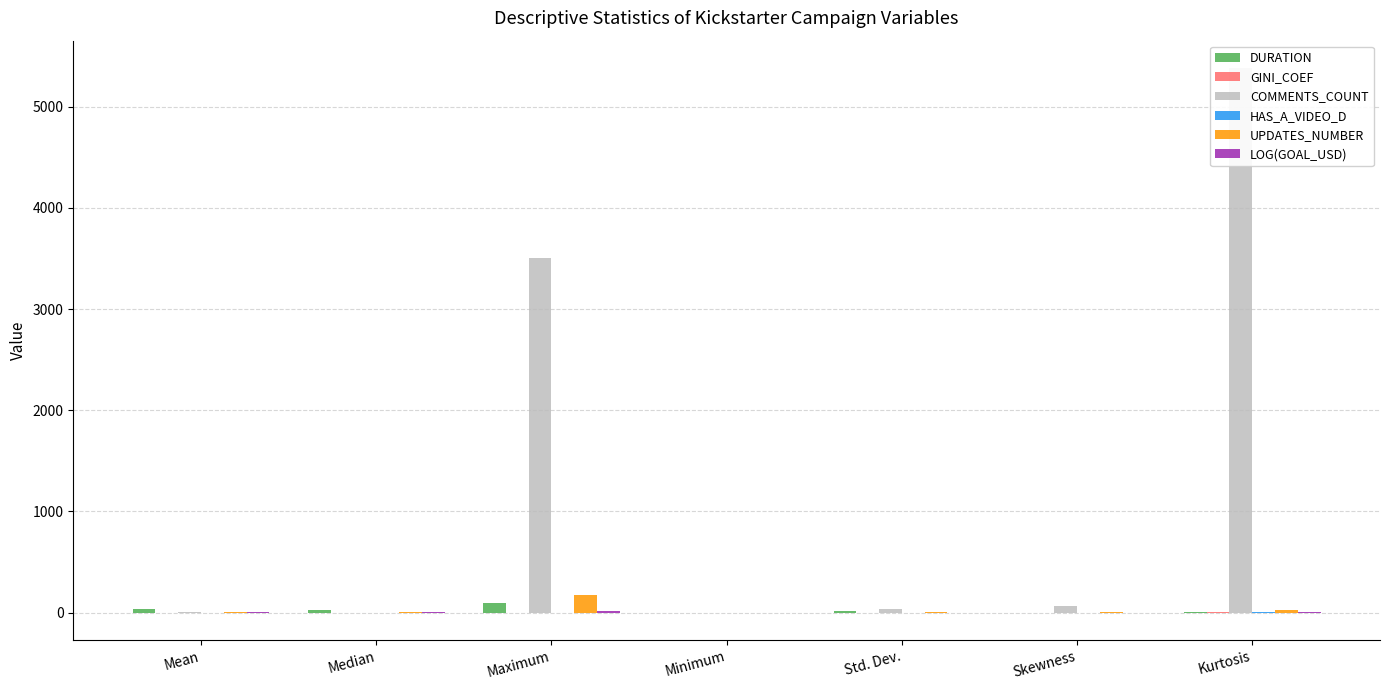

What are all the series names shown in the legend?

DURATION, GINI_COEF, COMMENTS_COUNT, HAS_A_VIDEO_D, UPDATES_NUMBER, LOG(GOAL_USD)